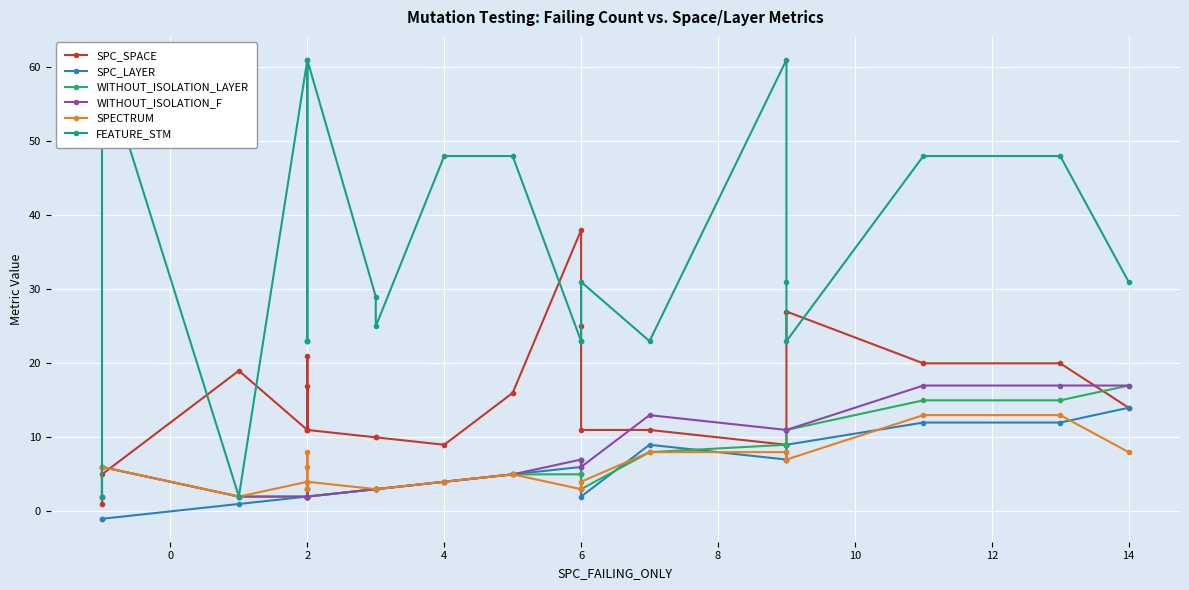

Which series has the largest range (max minus min)?

FEATURE_STM